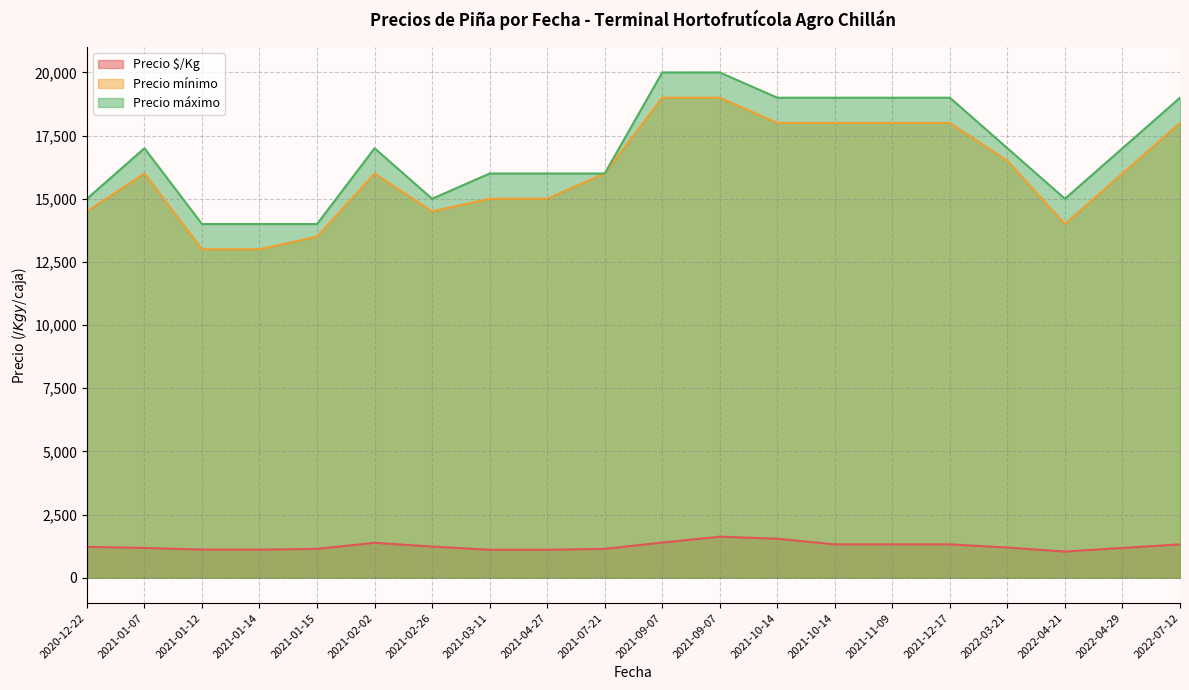

How many data points in Precio $/Kg are less than 1224?

10